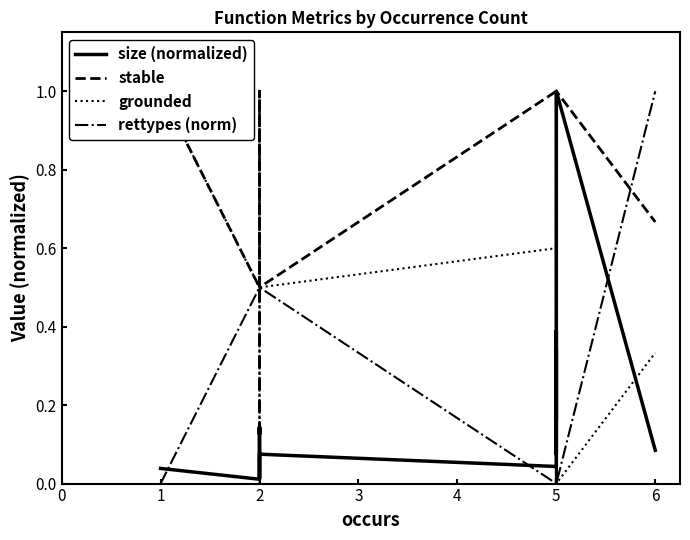

What is the highest value of the rettypes (norm) series?

1.0